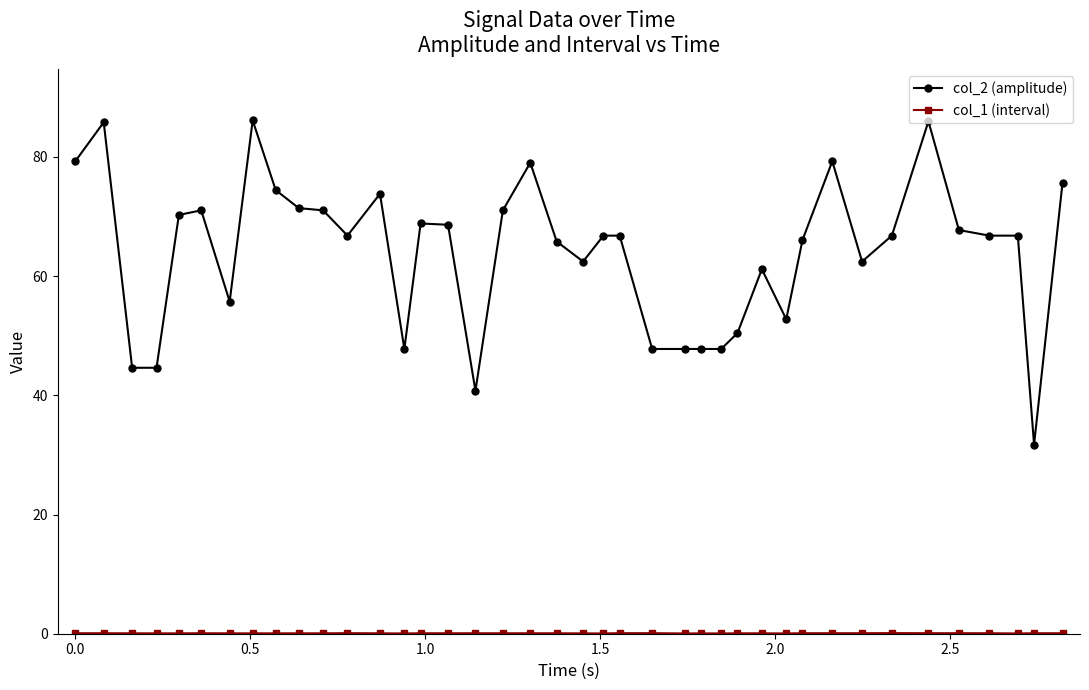

What is the value of the col_2 (amplitude) point at the 16th from the left?

68.6